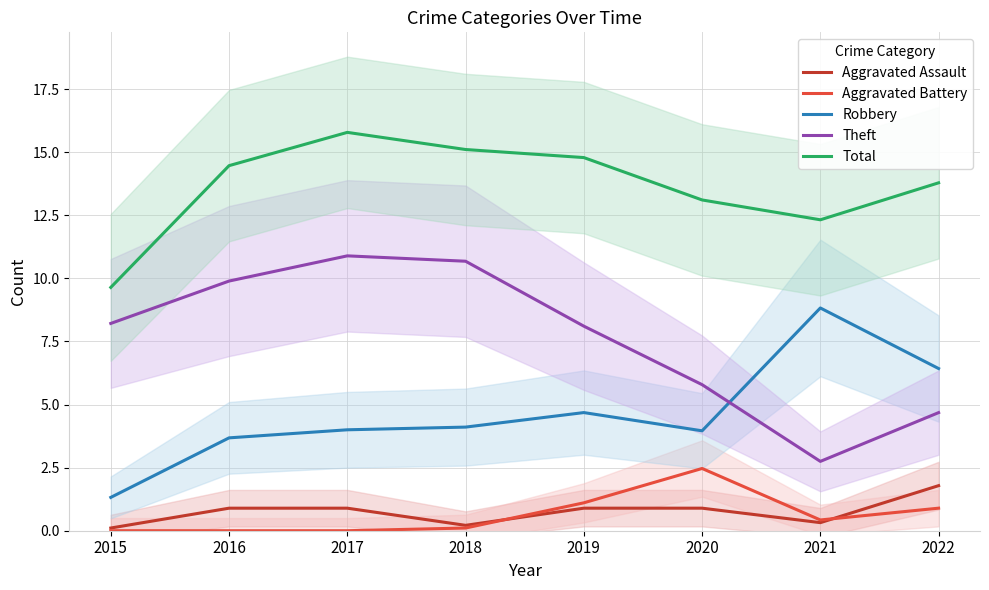

Where is Robbery nearest to the value 5?

2019